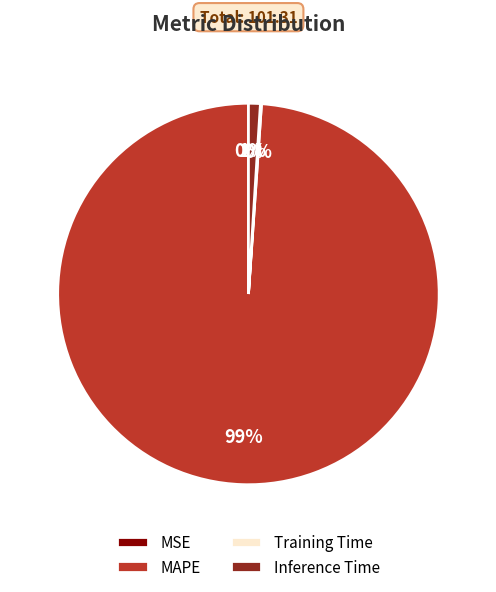

What percentage is the MAPE slice, to the nearest percent?

99%